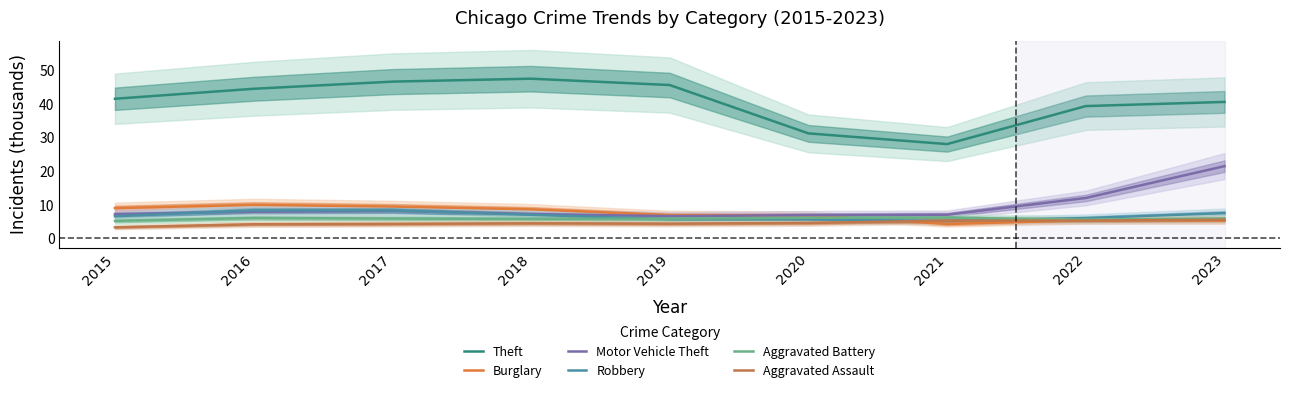

Where is Burglary nearest to the value 7?

2019